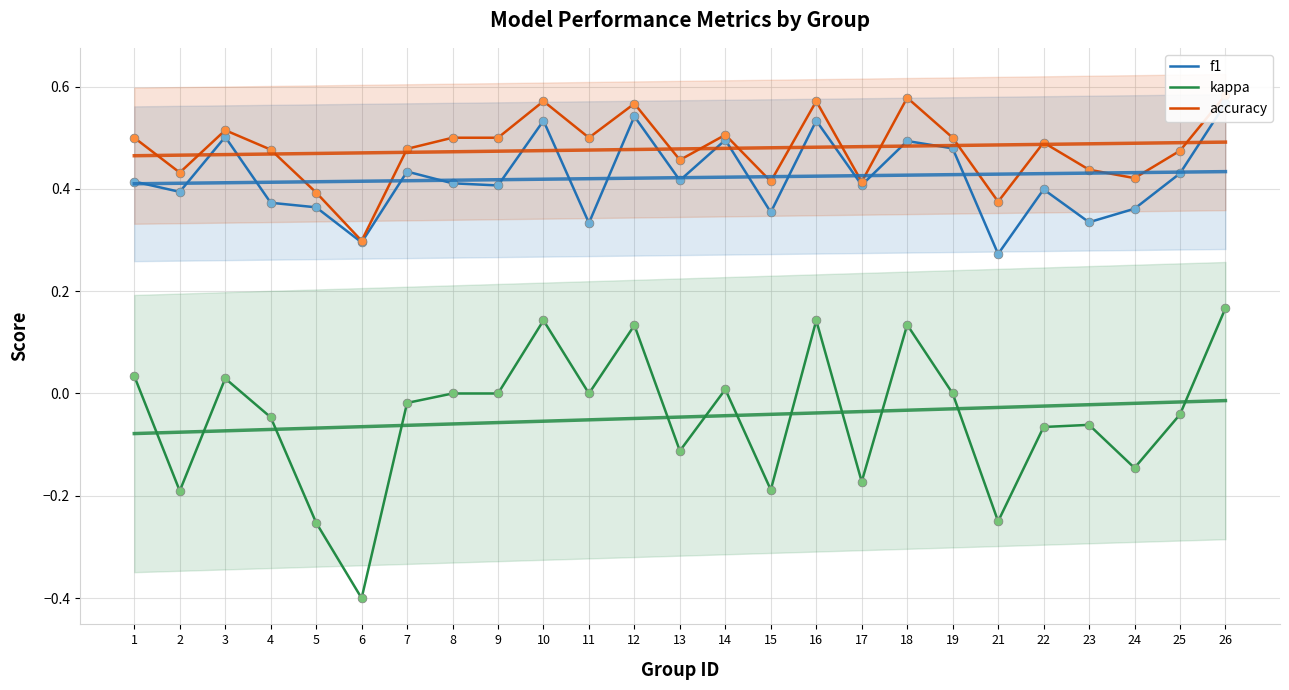

Which series contains the lowest Y value?

kappa